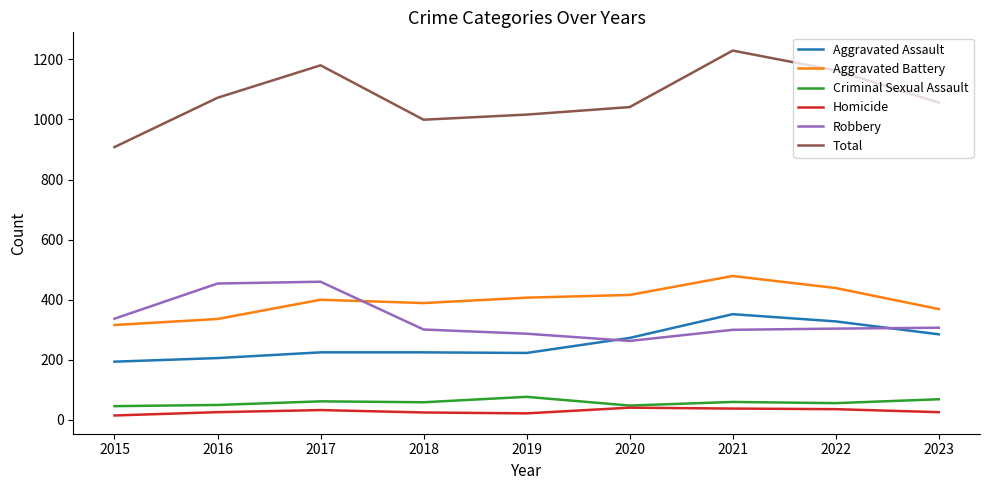

Which category has the highest value across all series?

2021